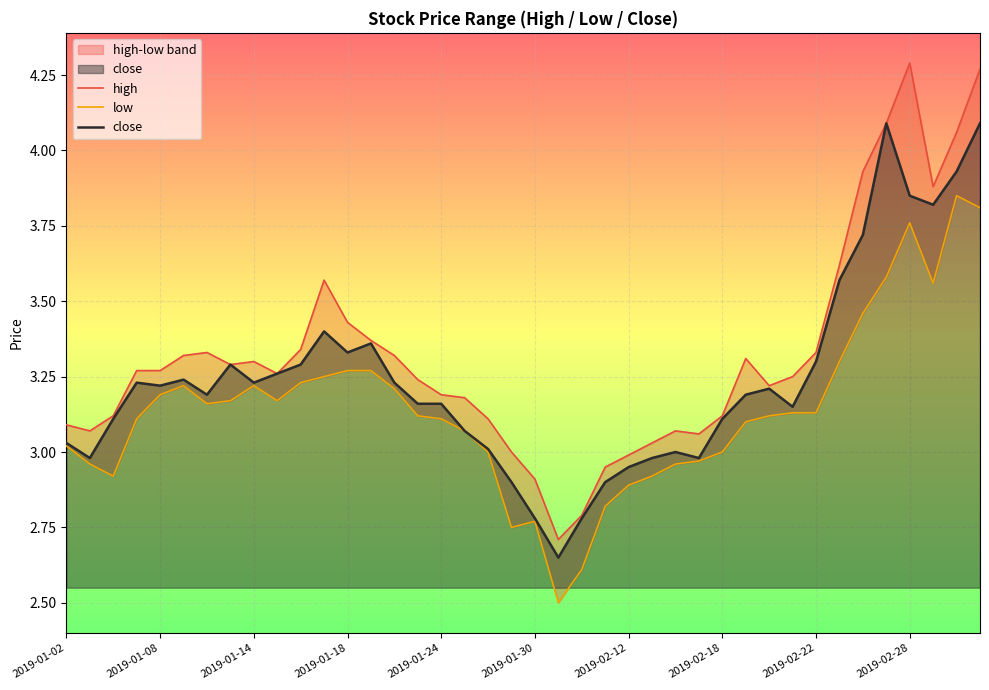

What is the difference between the maximum and minimum values in the low series?

1.4